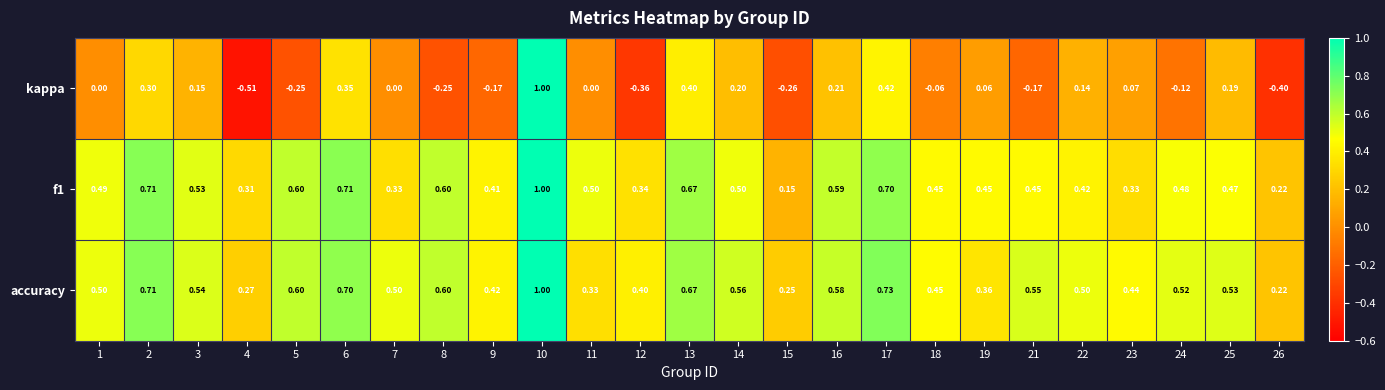

How many data points does each series have?

25